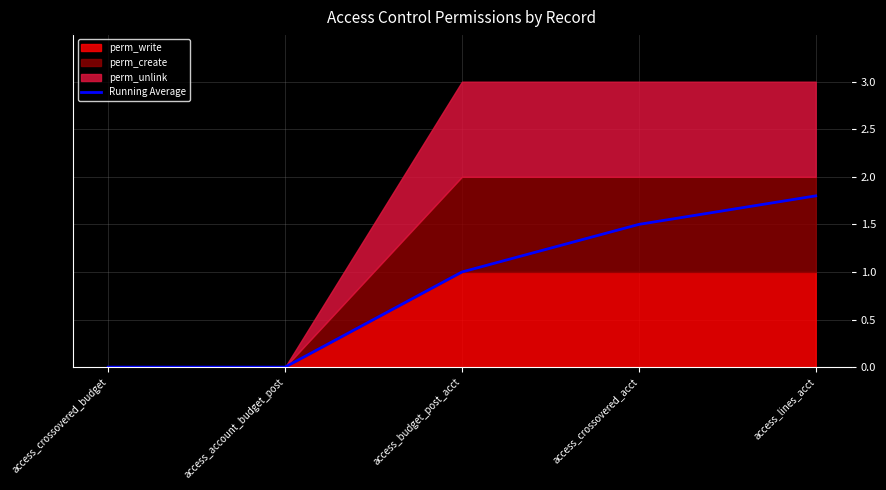

True or false: Running Average has a value of 2.8 at access_lines_acct.

False